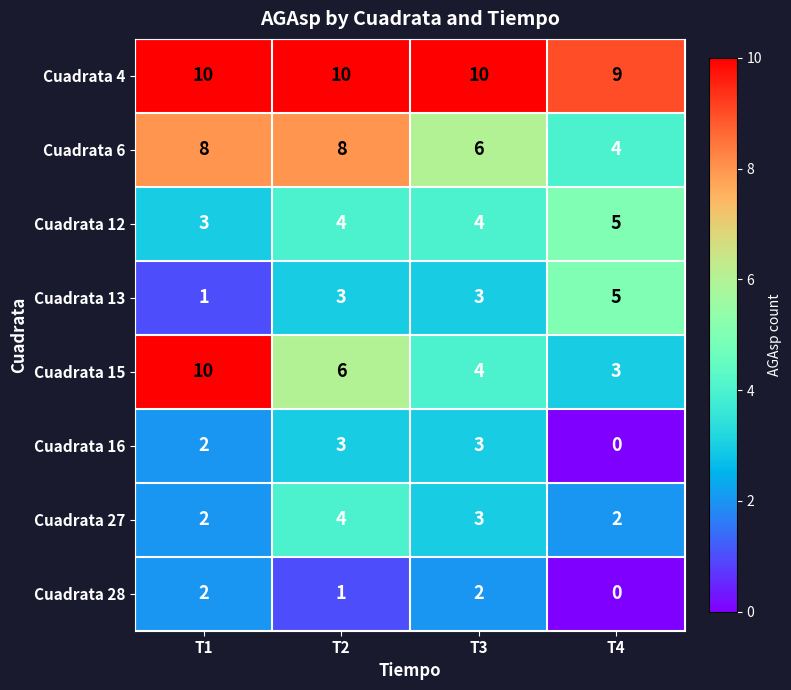

Which series has the largest total across all categories?

Cuadrata 4